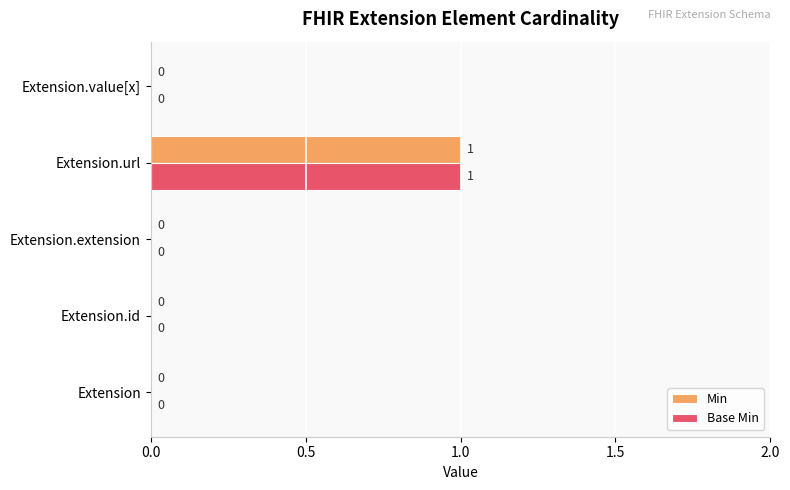

How many values in the Base Min series exceed 0?

1